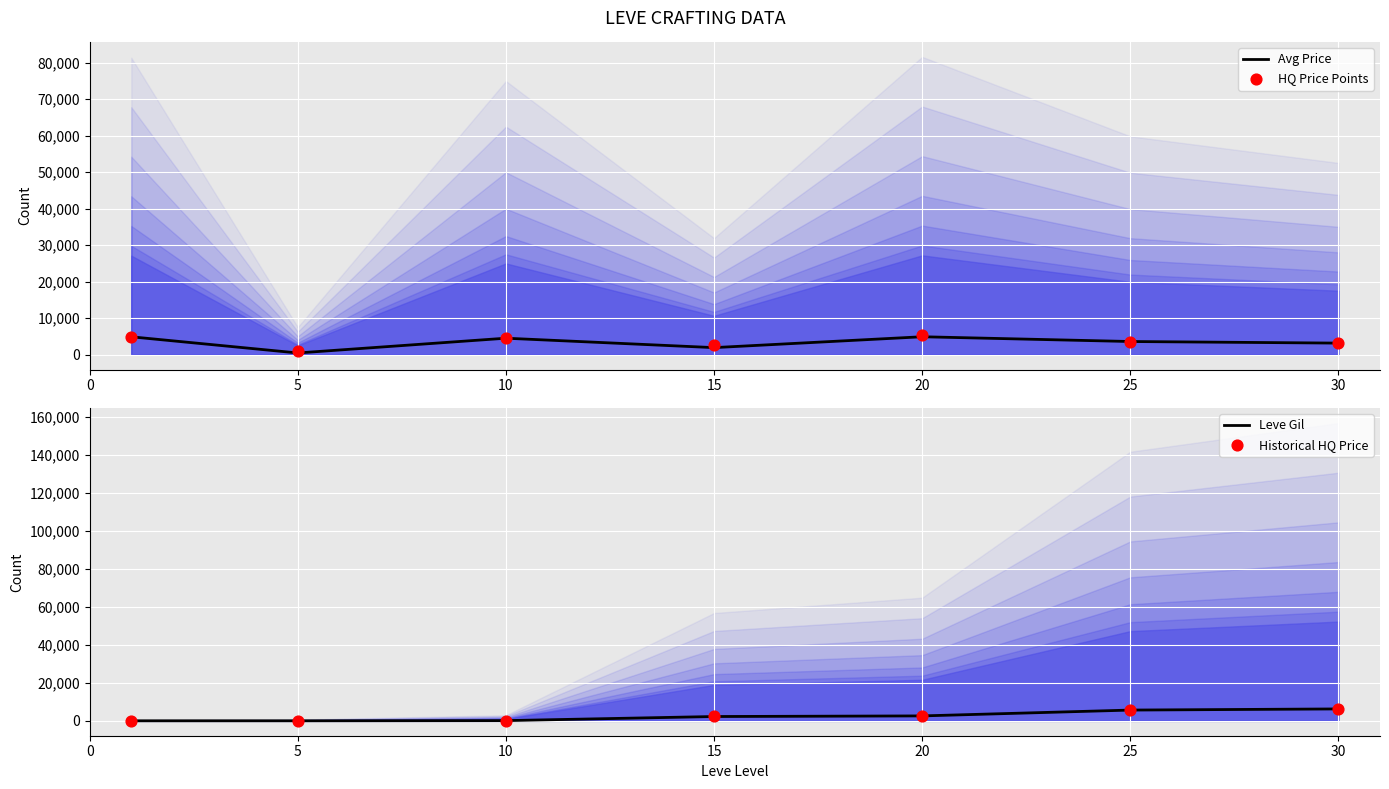

Which series contains the highest Y value?

Historical HQ Price